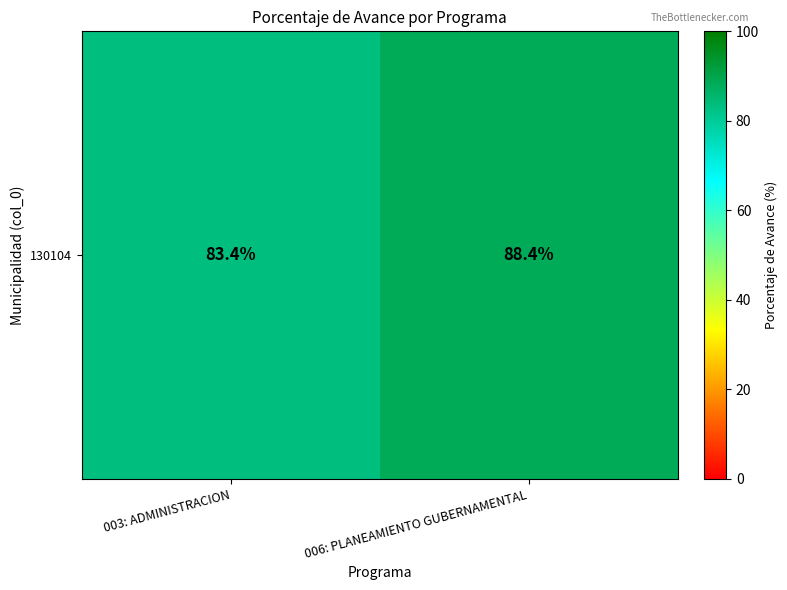

What is the smallest value displayed?

83.4